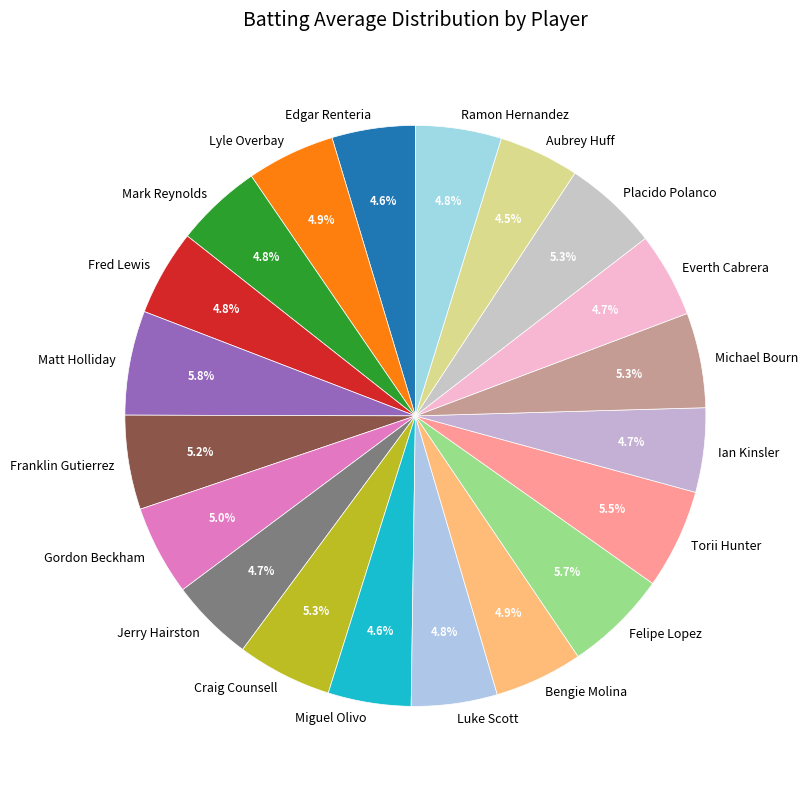

How many slices are in this pie chart?

20